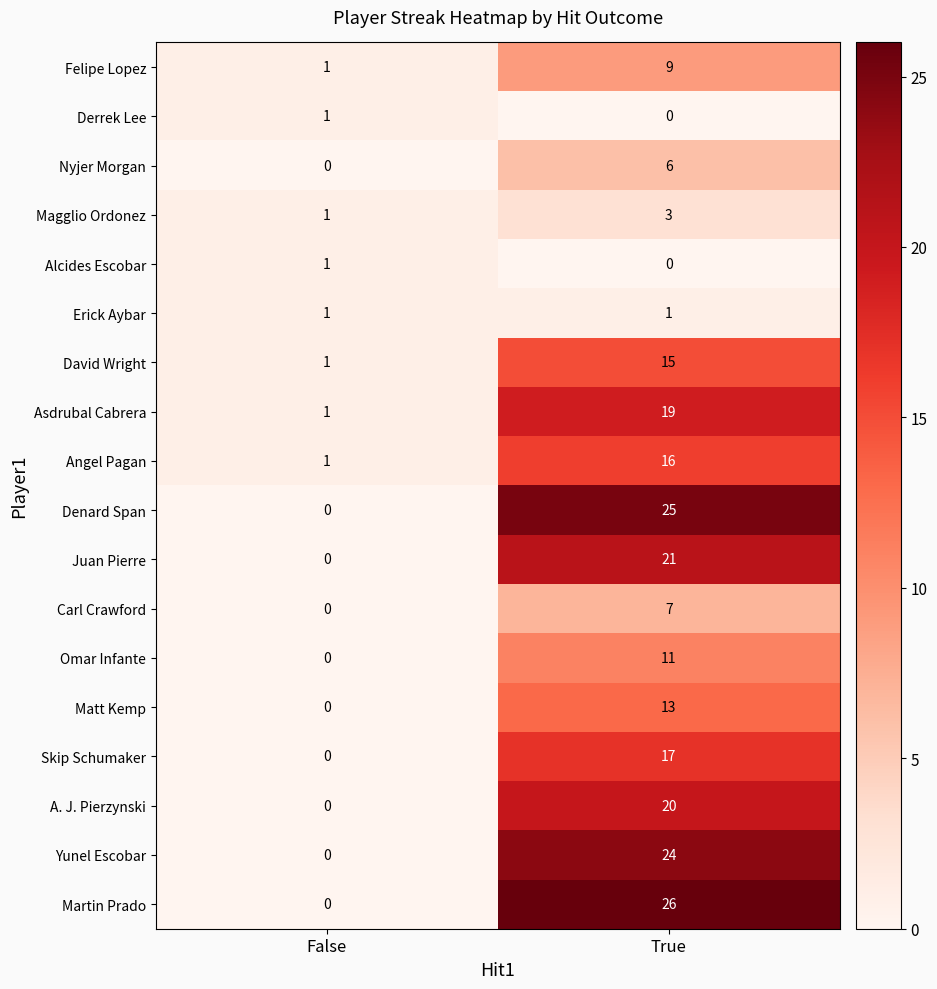

Rank the categories by Denard Span value from highest to lowest.

True, False